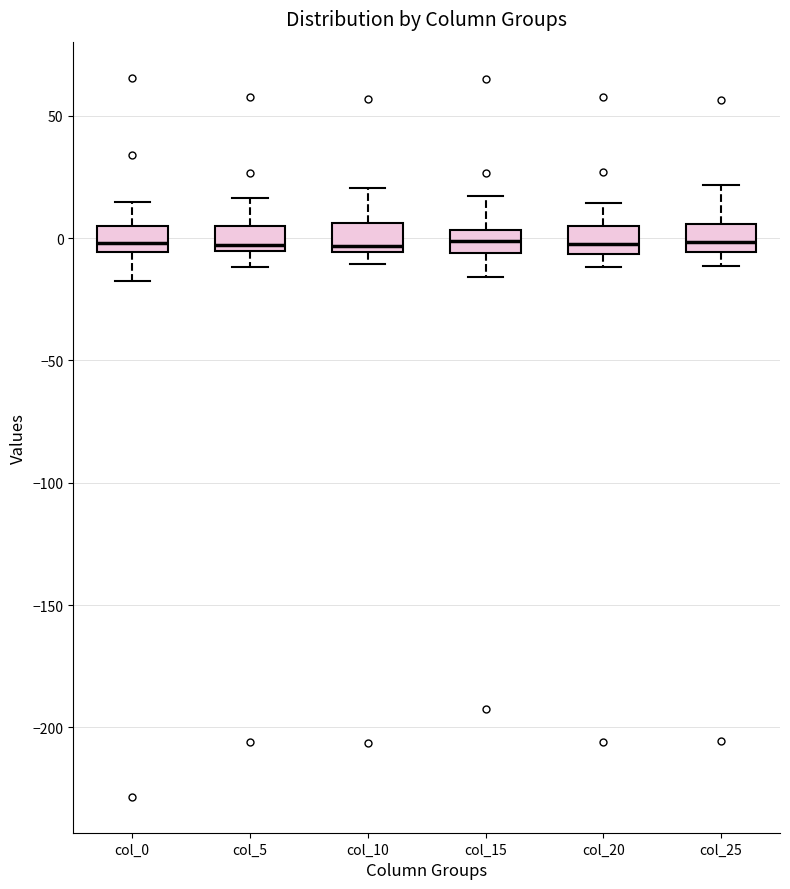

Reading left to right, read every box against the y-axis: the position of its median line, the range the box covers, and the ends of its whiskers. The values are not printed on the chart, so give them approximately, as read against the axis.

col_0: median 0, box -5 to 5, whiskers -15 to 15
col_5: median -5 (just above the box's lower edge), box -5 to 5, whiskers -10 to 15
col_10: median -5 (just above the box's lower edge), box -5 to 5, whiskers -10 to 20
col_15: median 0, box -5 to 5, whiskers -15 to 15
col_20: median -5 (inside the box), box -5 to 5, whiskers -10 to 15
col_25: median 0, box -5 to 5, whiskers -10 to 20